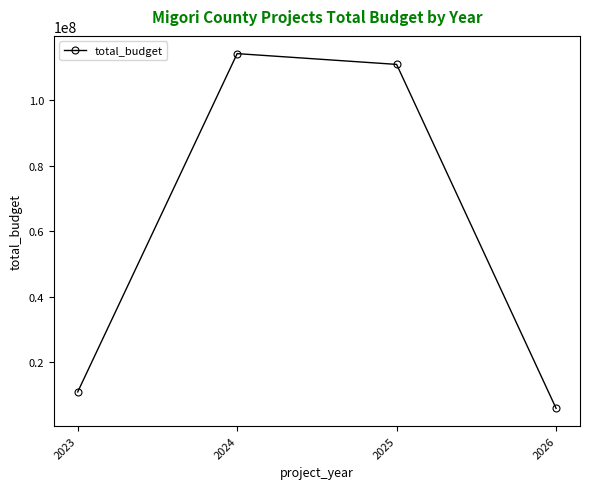

How many interior local peaks (higher than both neighbors) does the data have?

1